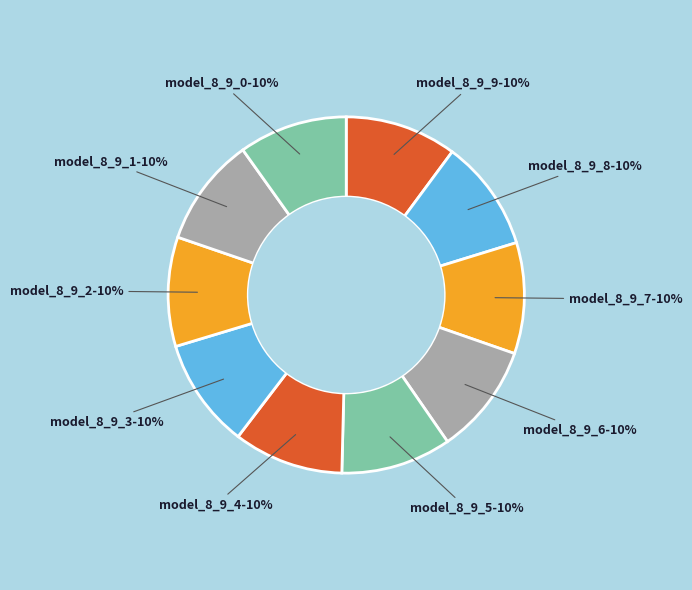

How many segments does this pie chart have?

10